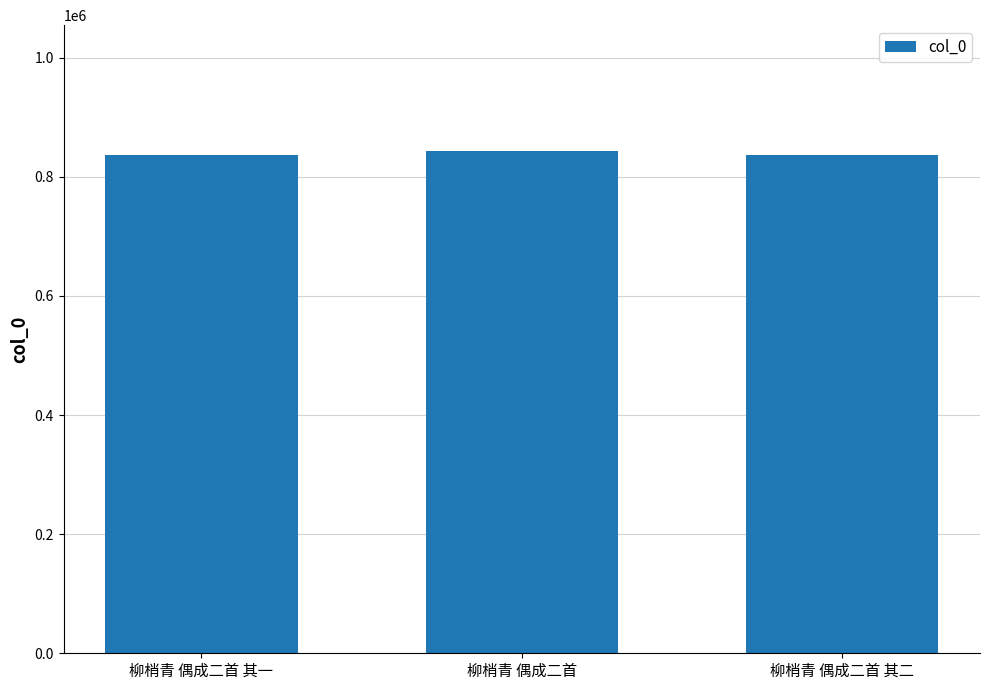

Is it true that the value at 柳梢青 偶成二首 其二 is 836323?

True